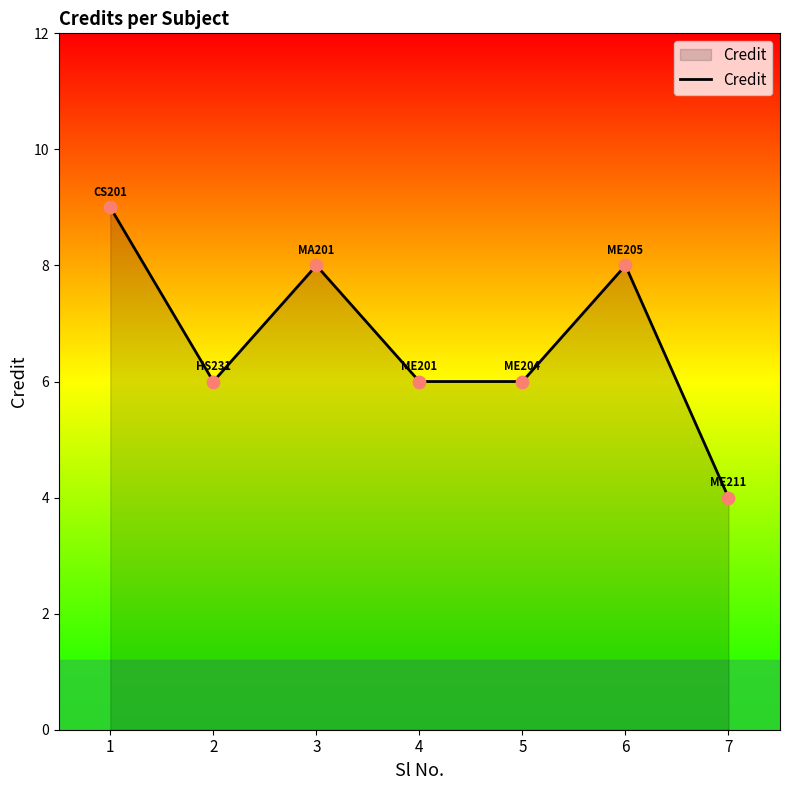

What is the ratio of the value at 2 to the value at 1?

0.7